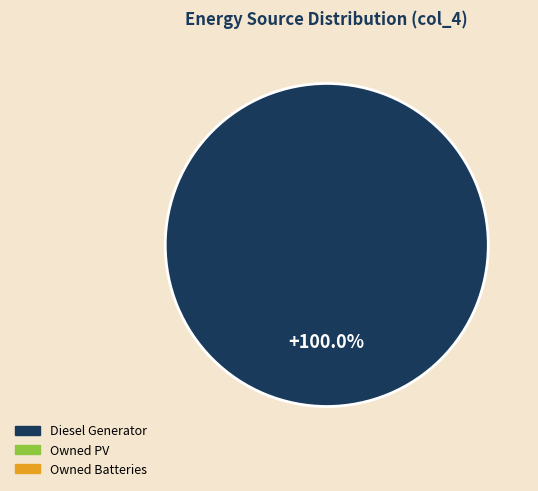

Count the number of slices in the pie.

1